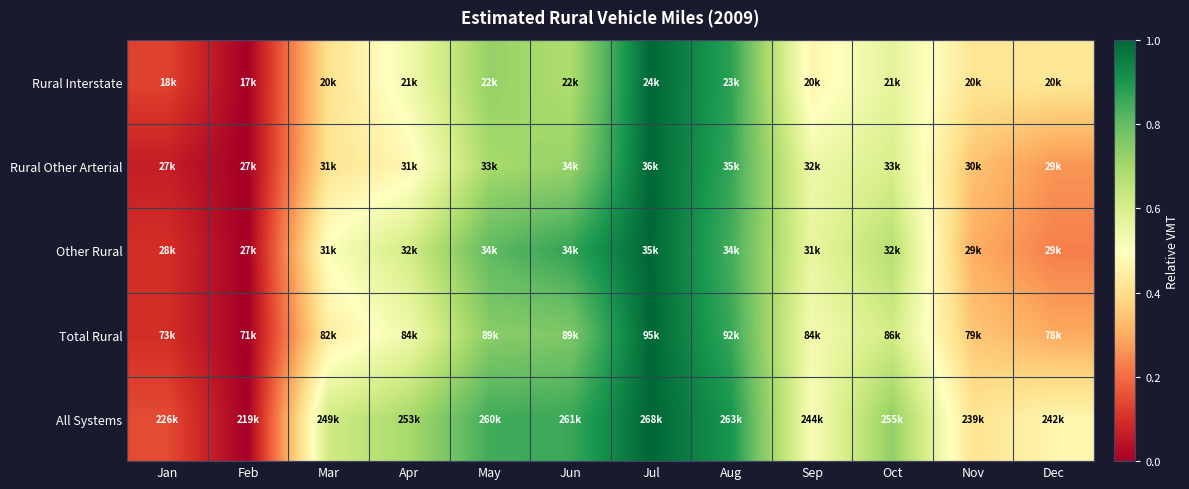

At which category is the sum across all series the highest?

Jul